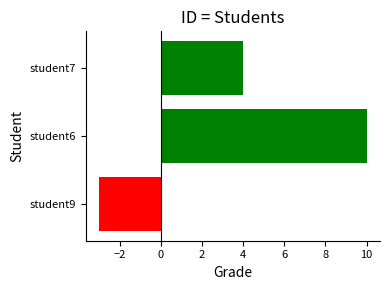

List the labels in order of value, largest first.

student6, student7, student9